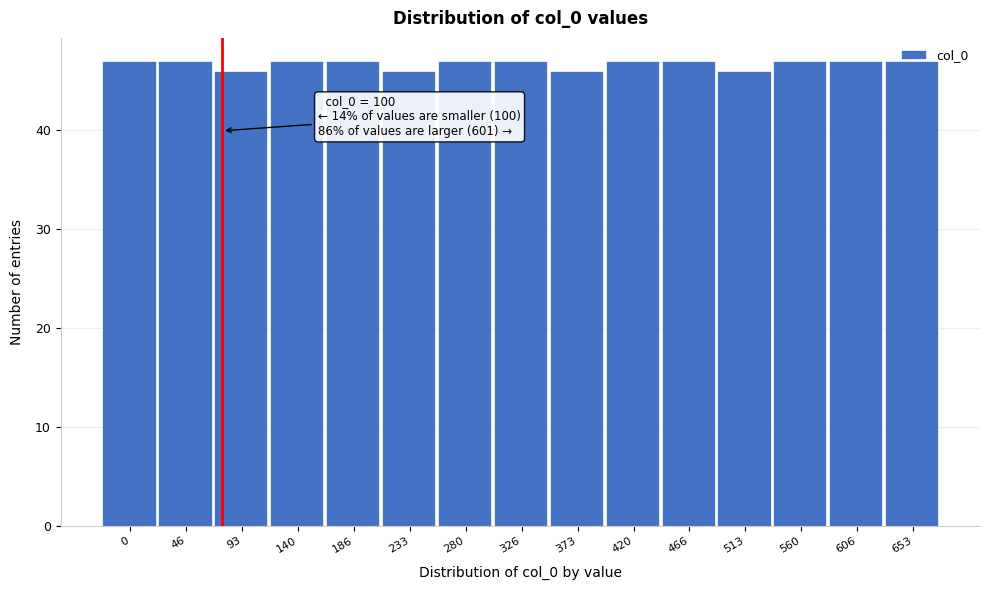

What is the average value?

47